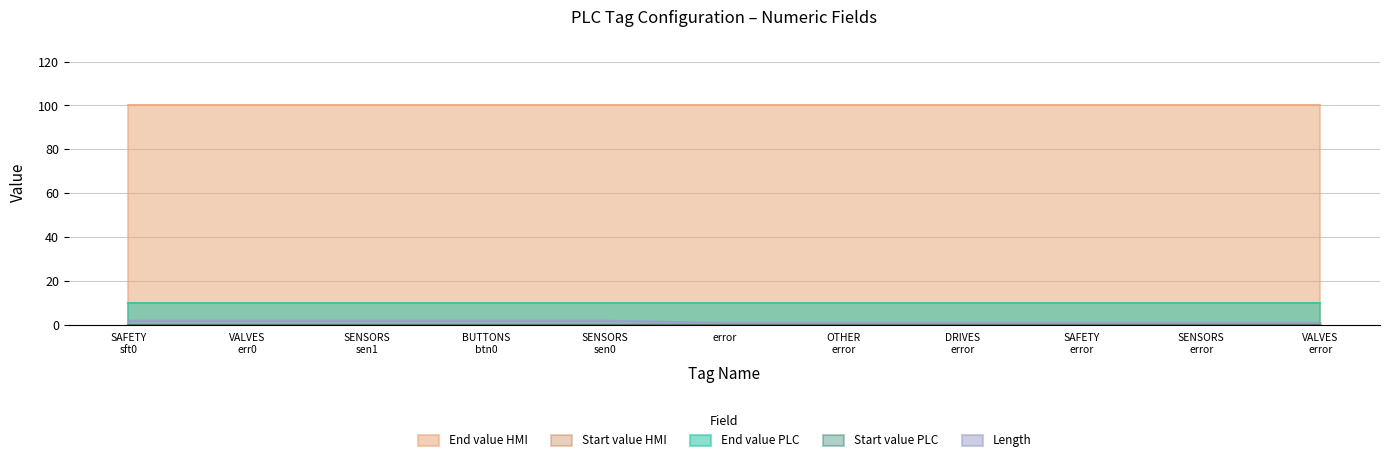

Between A-ALARMS_SENSORS_error and A-ALARMS_VALVES_error, which series saw the biggest shift?

End value PLC